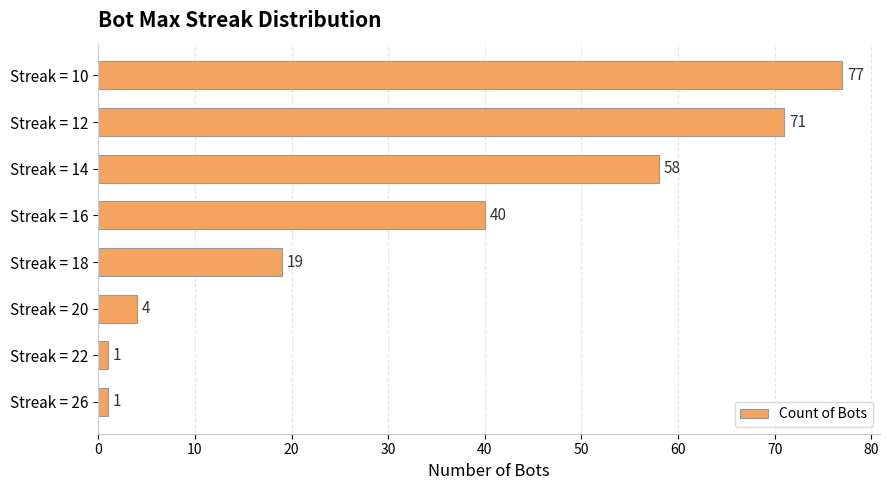

The value at Streak = 12 is 38. True or false?

False